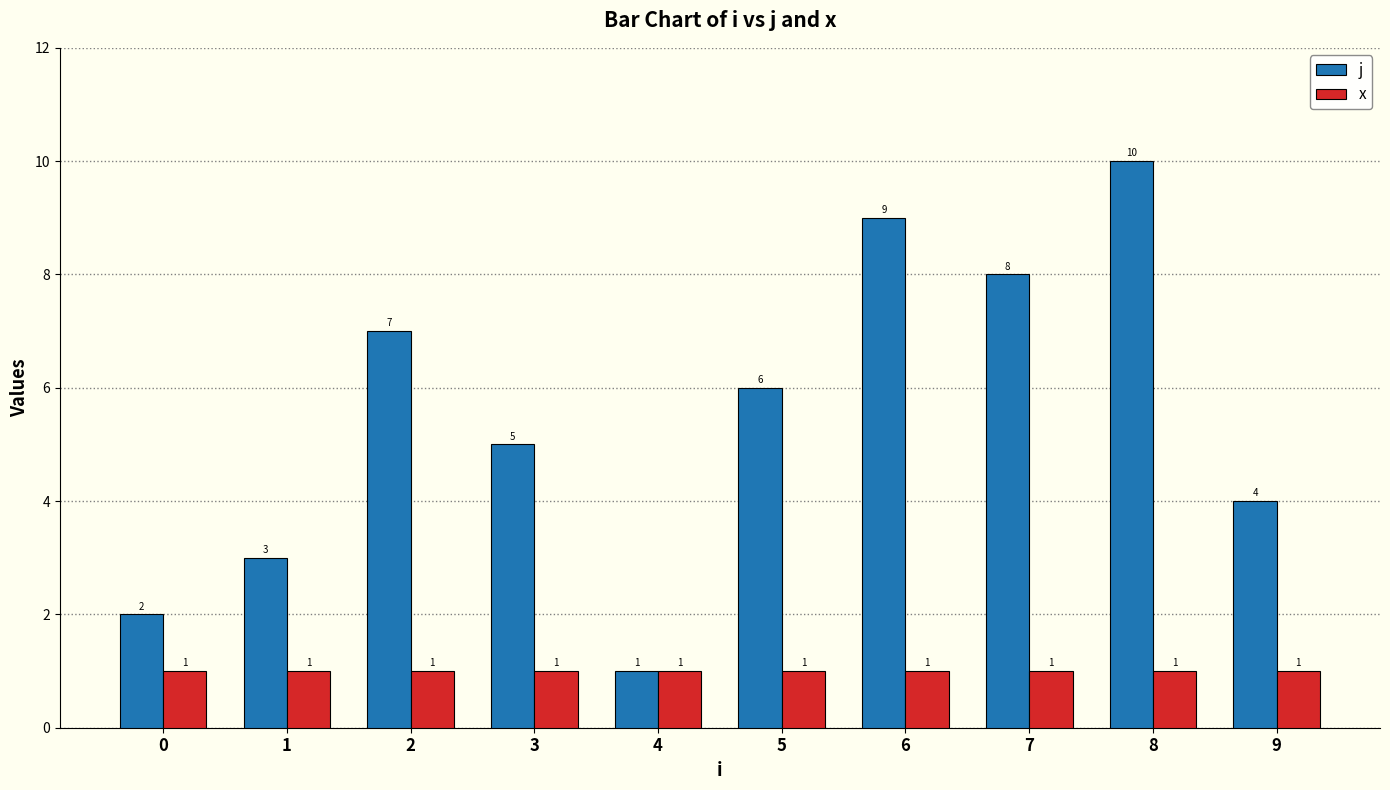

How many data points does each series have?

10